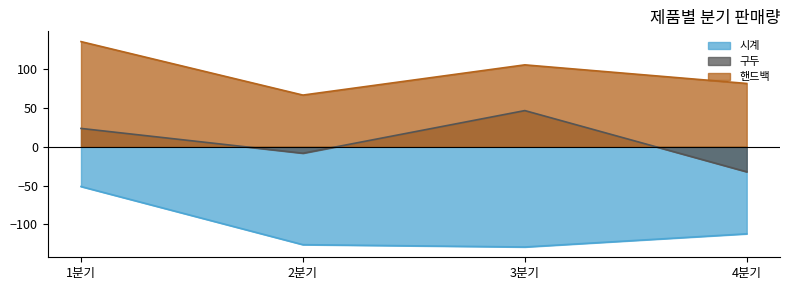

Rank the series by their maximum value, from highest to lowest.

핸드백, 구두, 시계